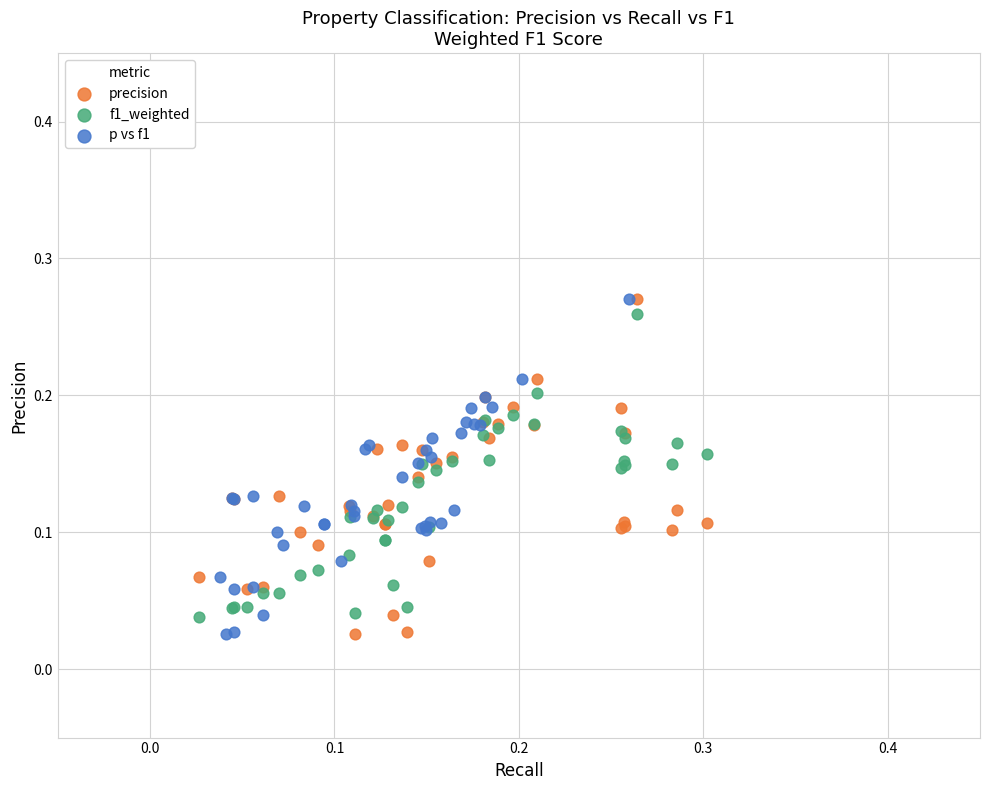

What are all the series names shown in the legend?

precision, f1_weighted, p vs f1